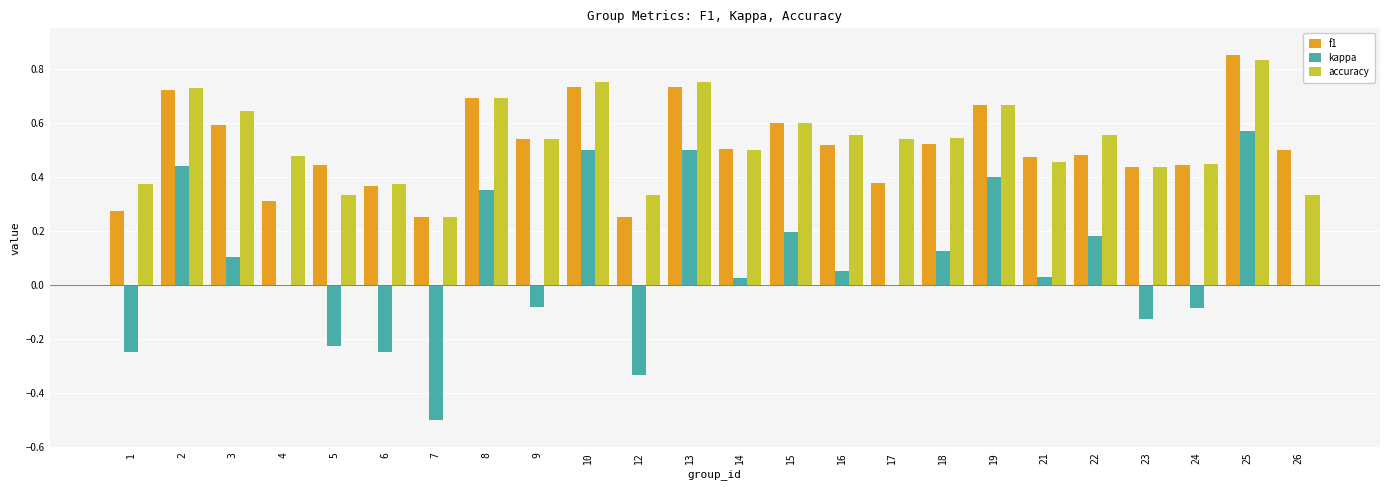

What value does the kappa series have at 7?

-0.5